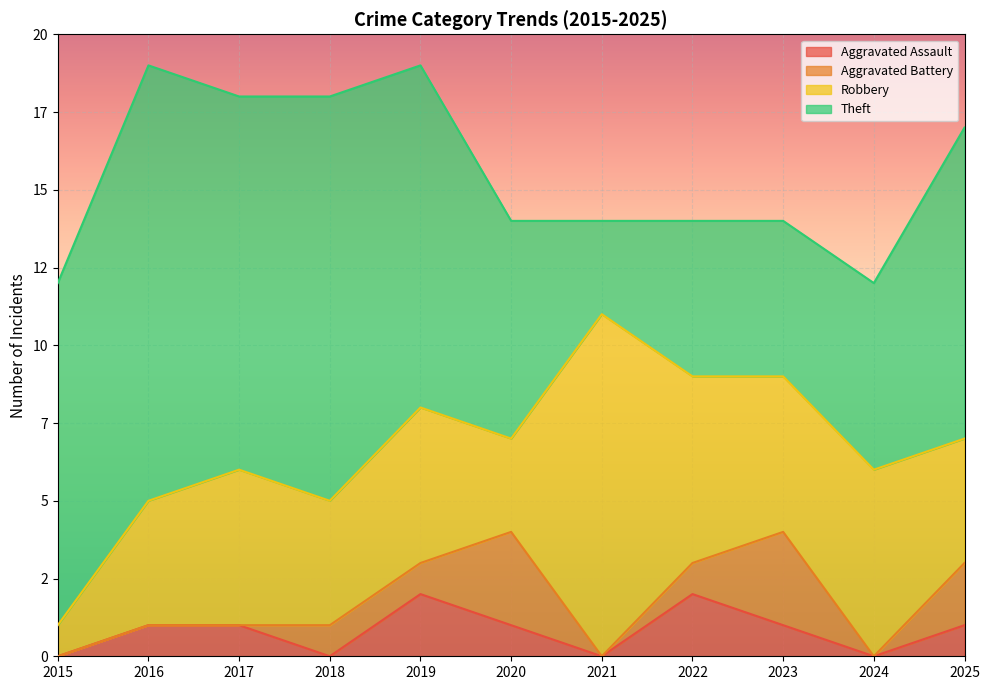

How many lines are shown in the chart?

4